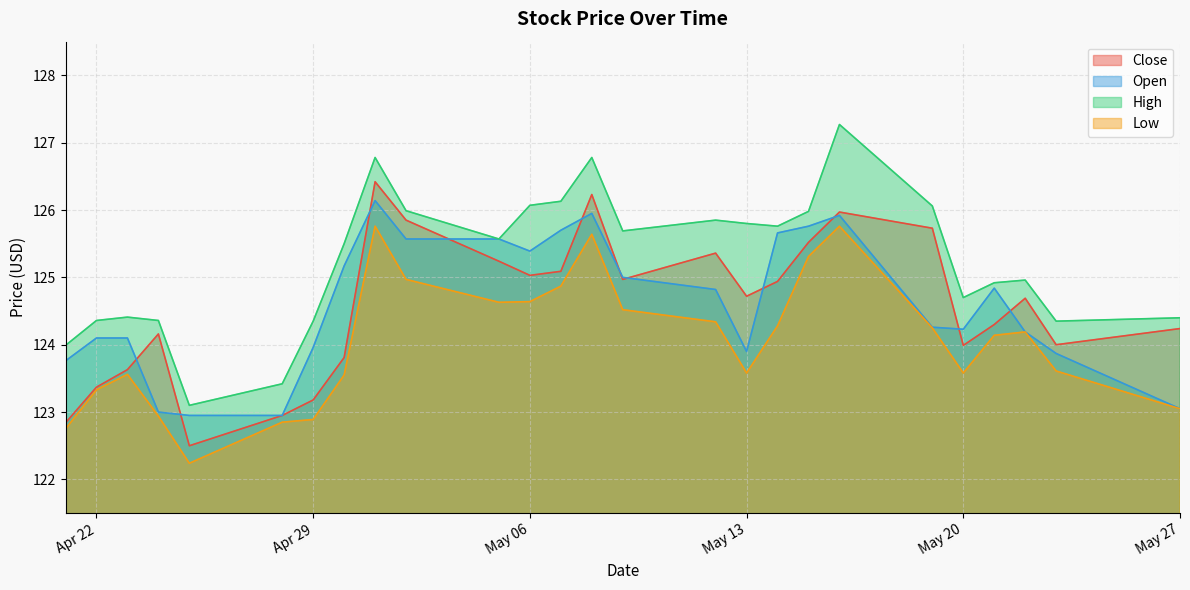

True or false: Close has more than 1 interior local peaks.

True